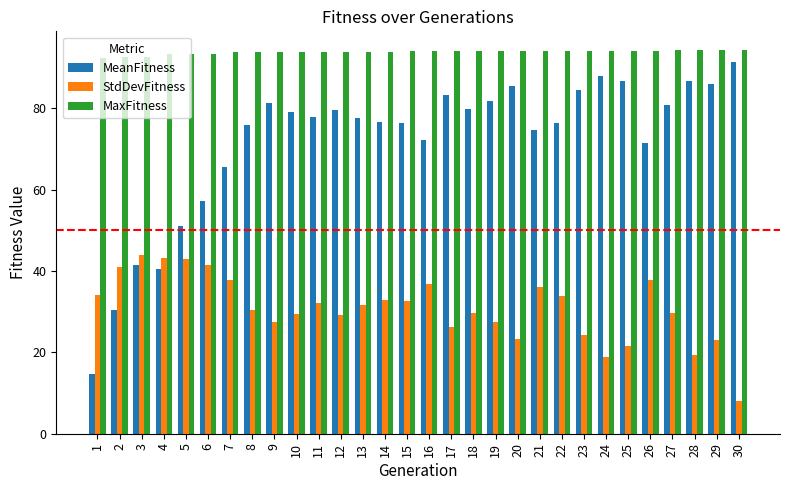

The StdDevFitness series shows 43.8 at 3. True or false?

True